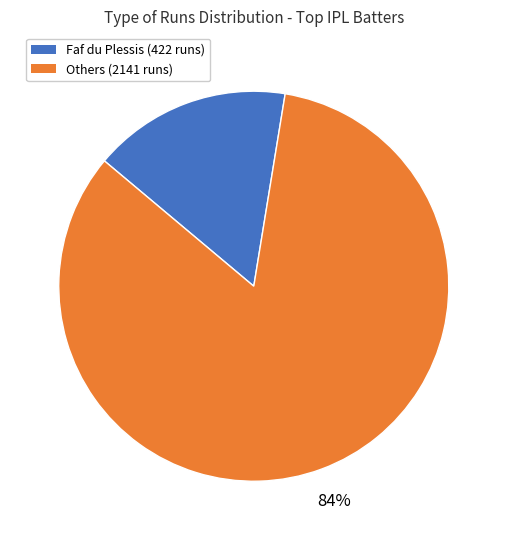

To the nearest percent, what is the average slice percentage?

50%